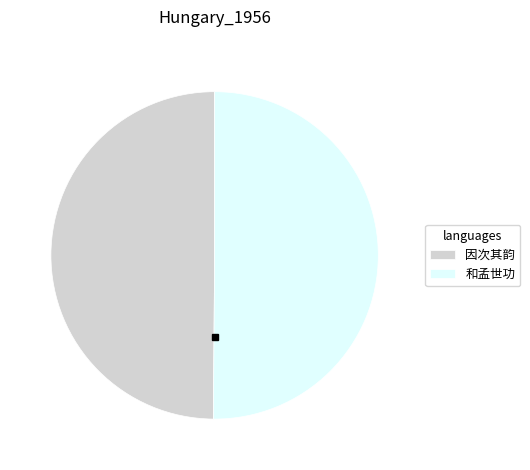

Is the sum of 因次其韵 and 和孟世功 greater than half?

Yes